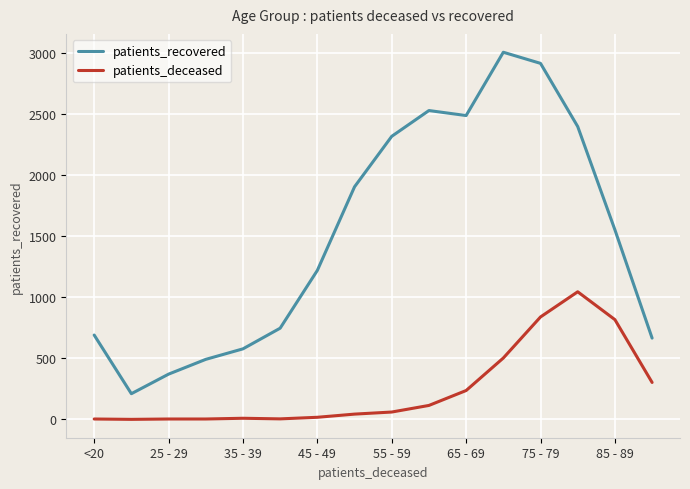

Rank the series by their maximum value, from highest to lowest.

patients_recovered, patients_deceased